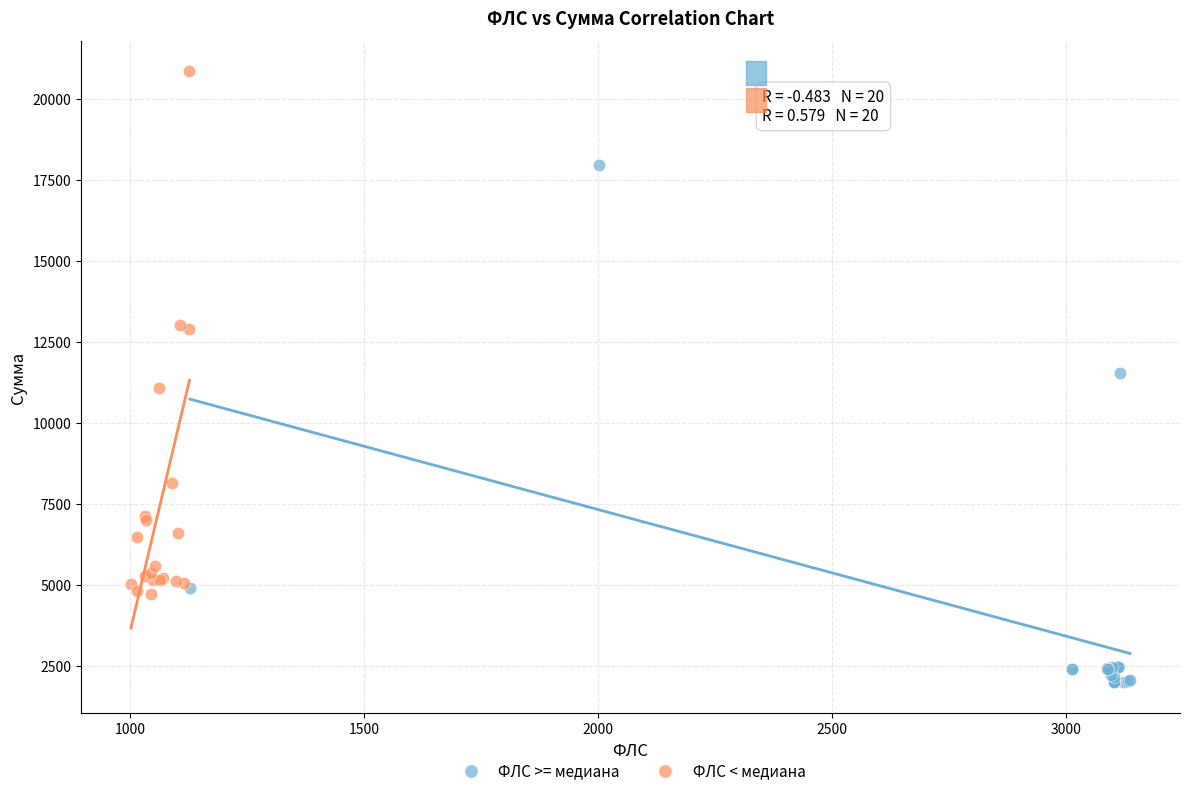

Which series contains the highest Y value?

ФЛС < медиана